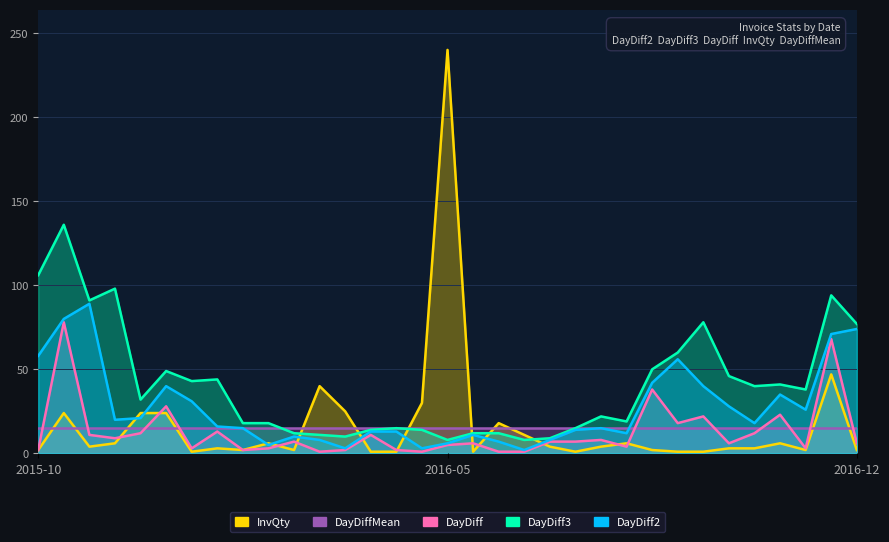

What is the value of the InvQty point at the 19th from the left?

18